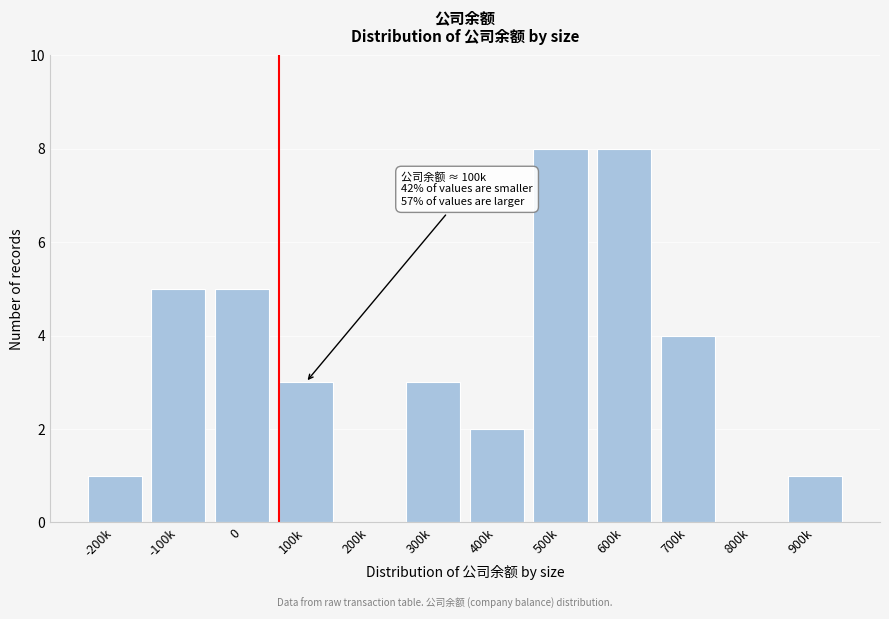

Reading left to right, extract all data points from this chart.

-200k=1	-100k=5	0=5	100k=3	200k=0	300k=3	400k=2	500k=8	600k=8	700k=4	800k=0	900k=1